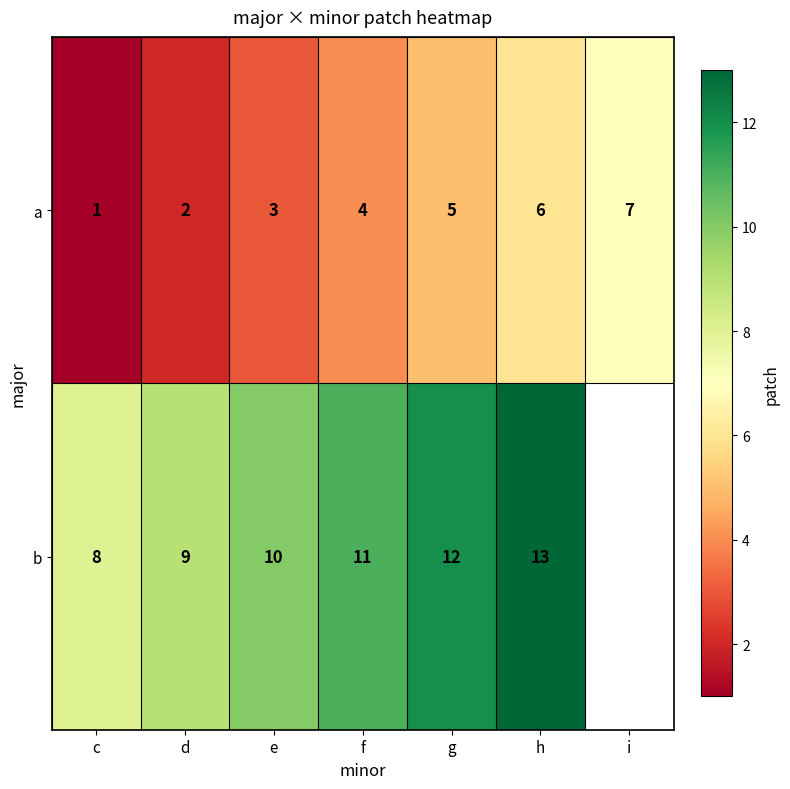

What is the difference between the maximum and minimum values in the a series?

6